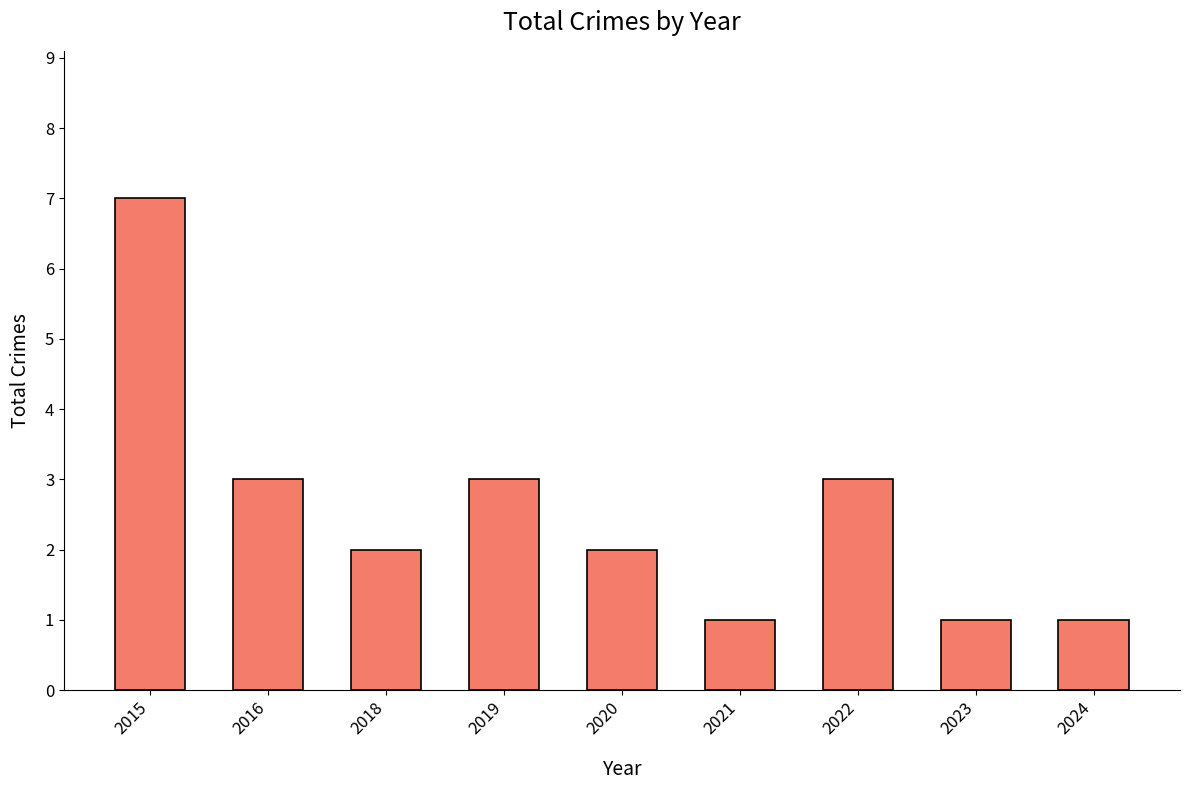

Reading left to right, transcribe all the data shown in this chart.

7	3	2	3	2	1	3	1	1